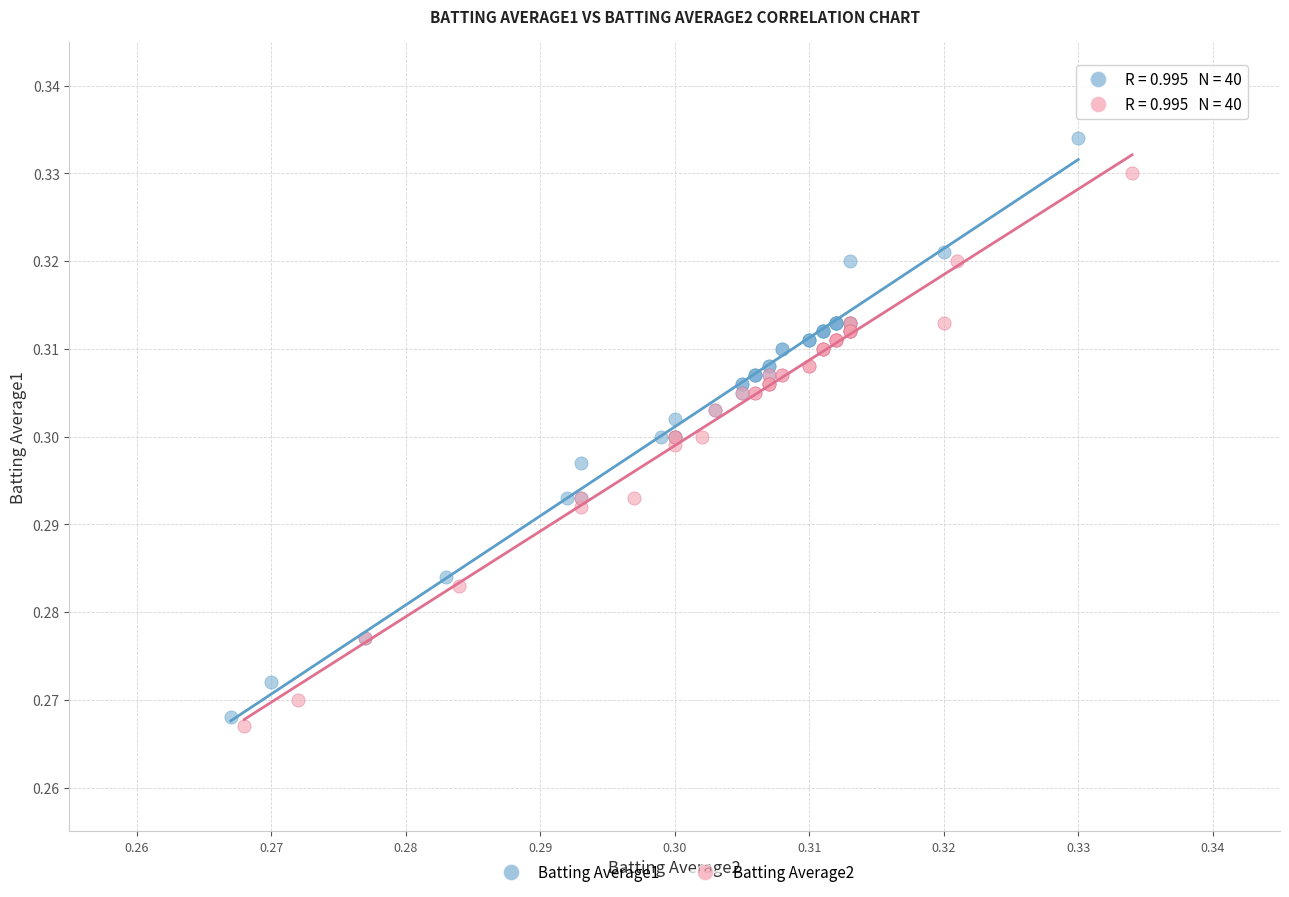

Which series reaches the maximum Y coordinate?

Batting Average1